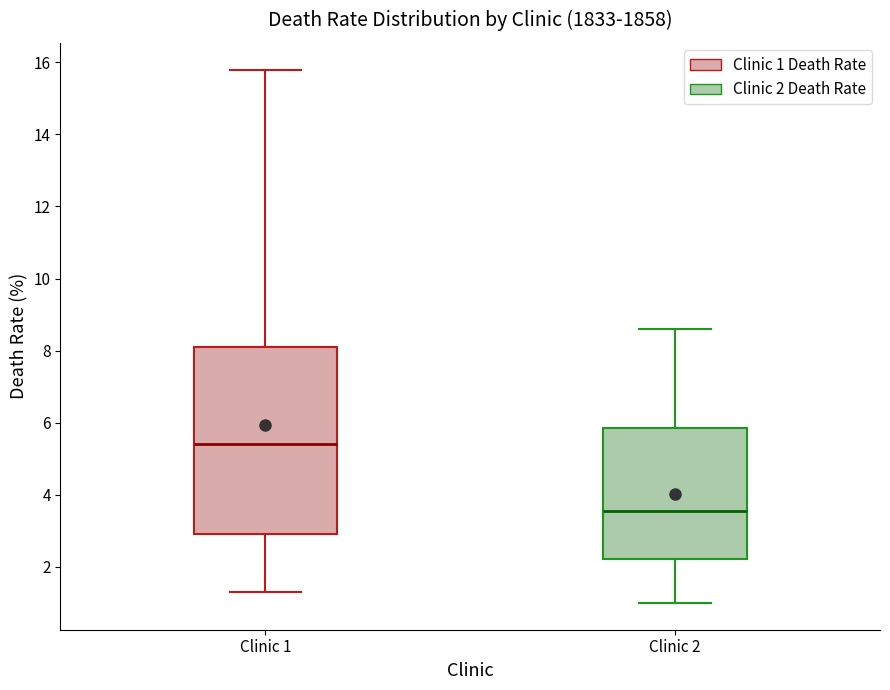

Where is the upper edge of the box for Clinic 1 on the y-axis? The values are not printed on the chart, so give them approximately, as read against the axis.

8.2